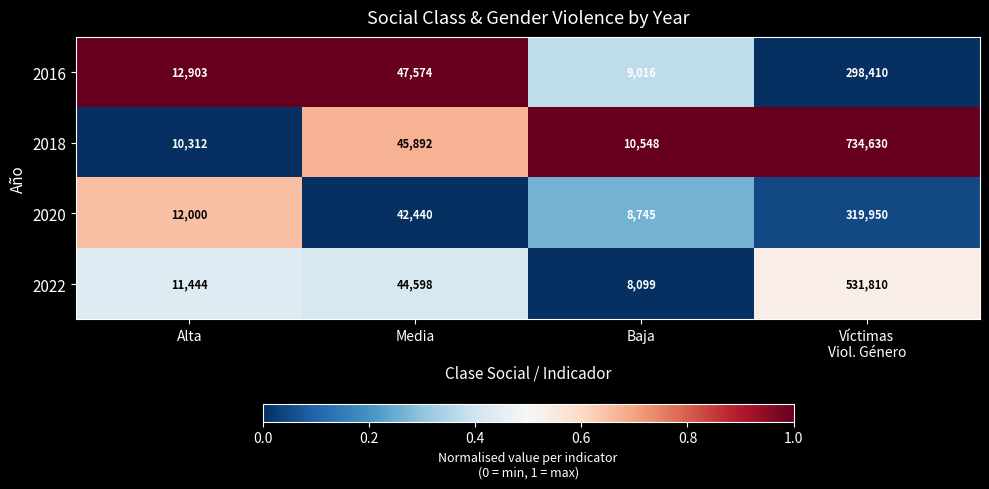

Which series changed the most between Alta and Víctimas
Viol. Género?

2018